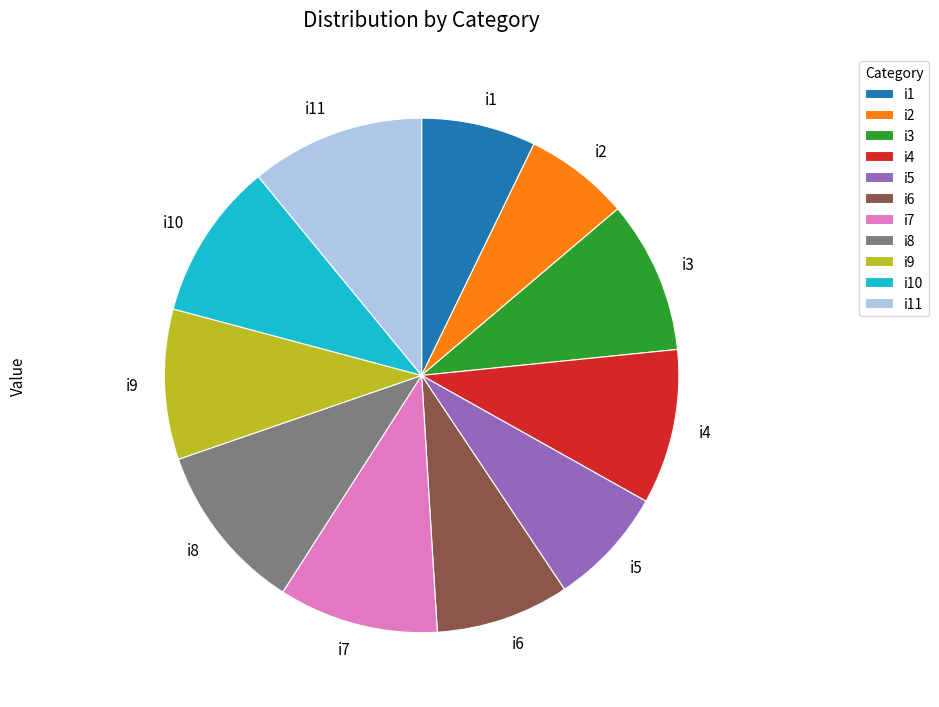

Is the sum of i11 and i8 greater than half?

No